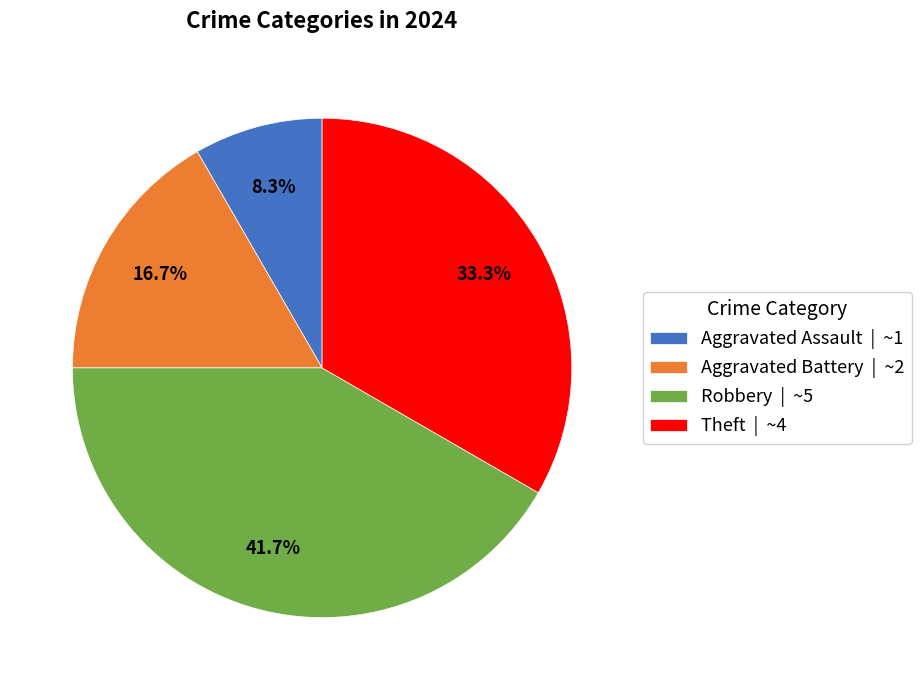

To the nearest percent, what is the combined percentage of Aggravated Battery and Aggravated Assault?

25%